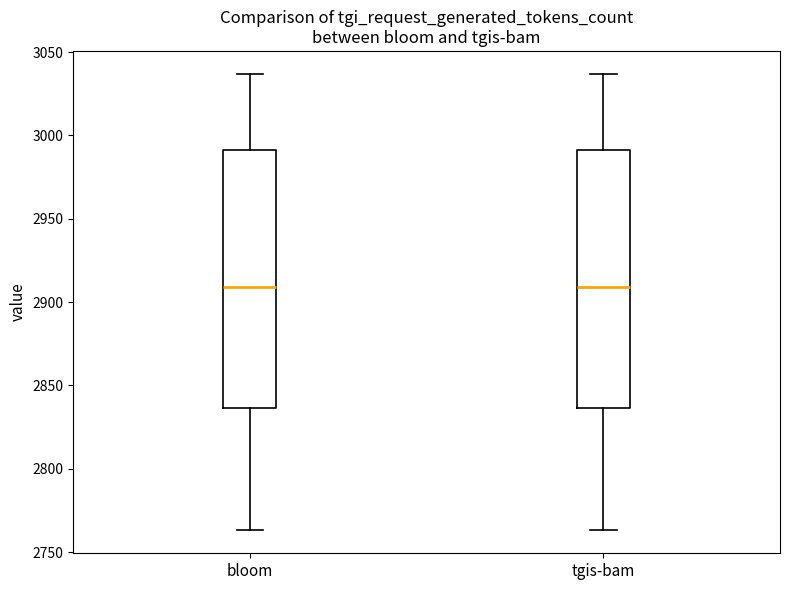

Reading left to right, read every box against the y-axis: the position of its median line, the range the box covers, and the ends of its whiskers. The values are not printed on the chart, so give them approximately, as read against the axis.

bloom: median 2910, box 2835 to 2990, whiskers 2765 to 3035
tgis-bam: median 2910, box 2835 to 2990, whiskers 2765 to 3035